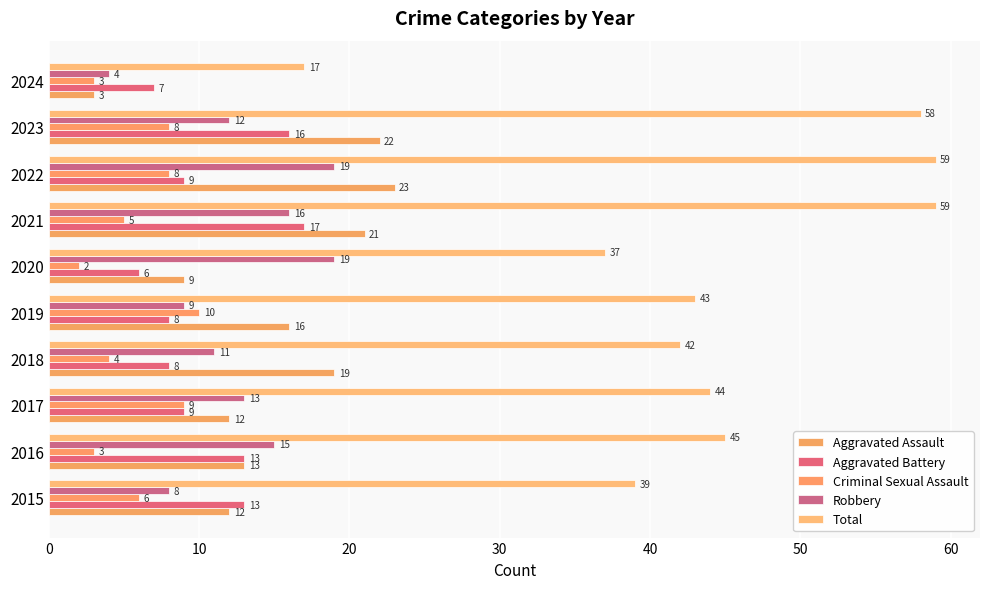

What is the difference between the second highest and minimum values in the Criminal Sexual Assault series?

7